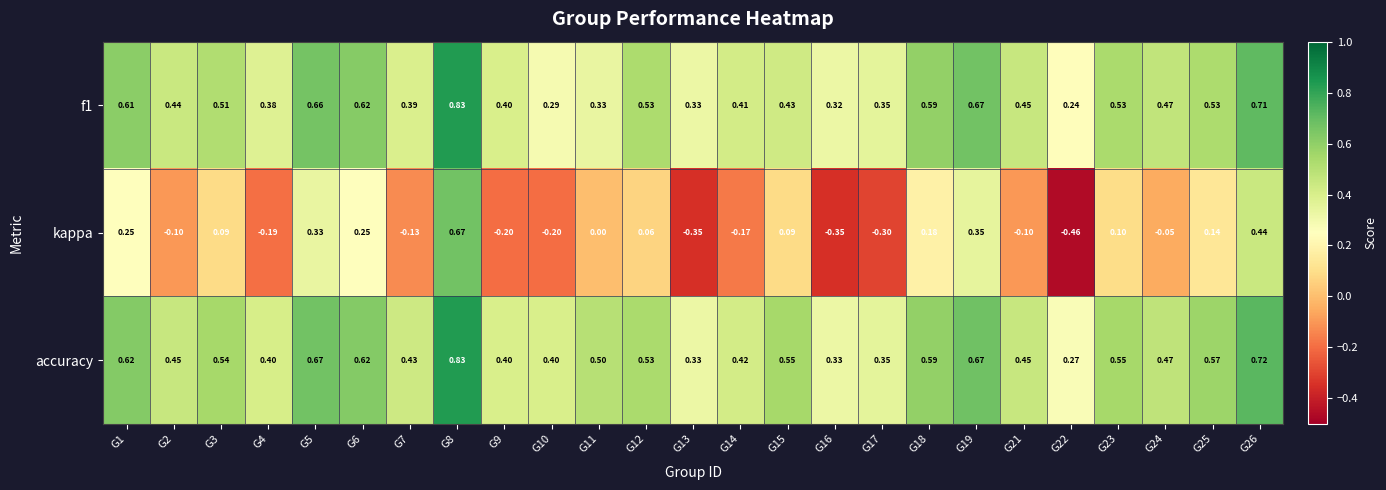

Which series has the largest total across all categories?

accuracy